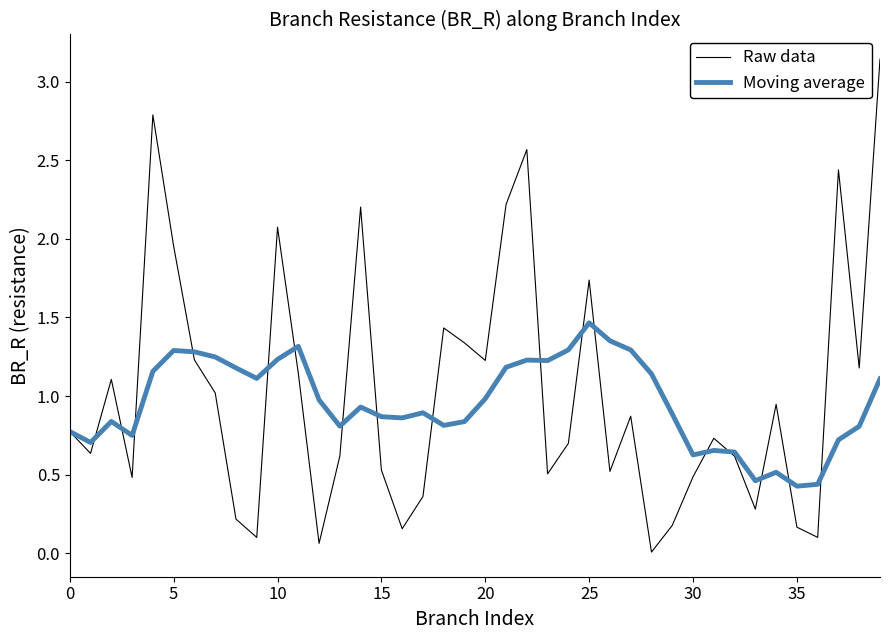

List the series in order of their peak value, lowest first.

Moving average, Raw data